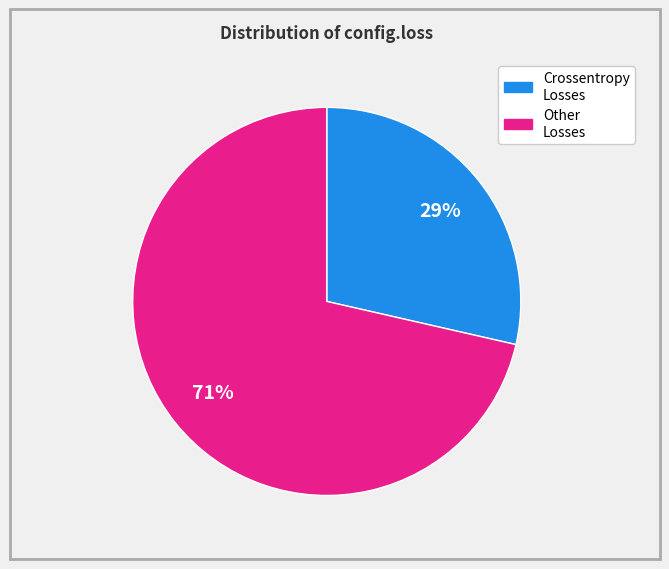

To the nearest percent, what is the average slice percentage?

50%